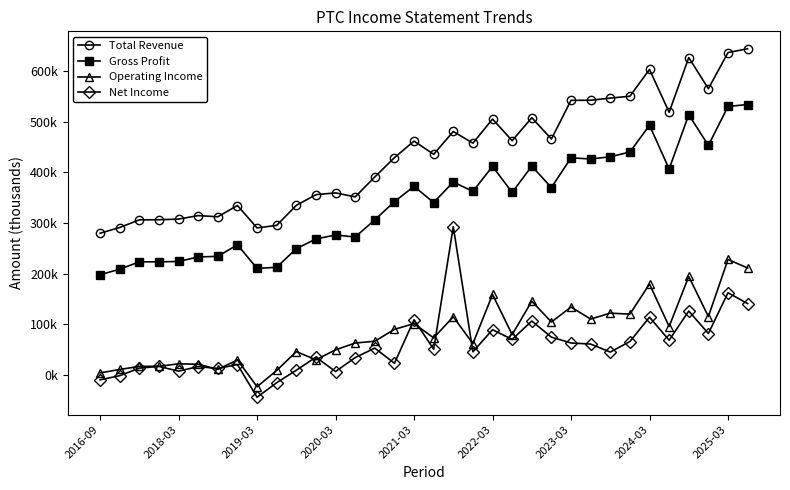

What are all the series names shown in the legend?

Total Revenue, Gross Profit, Operating Income, Net Income